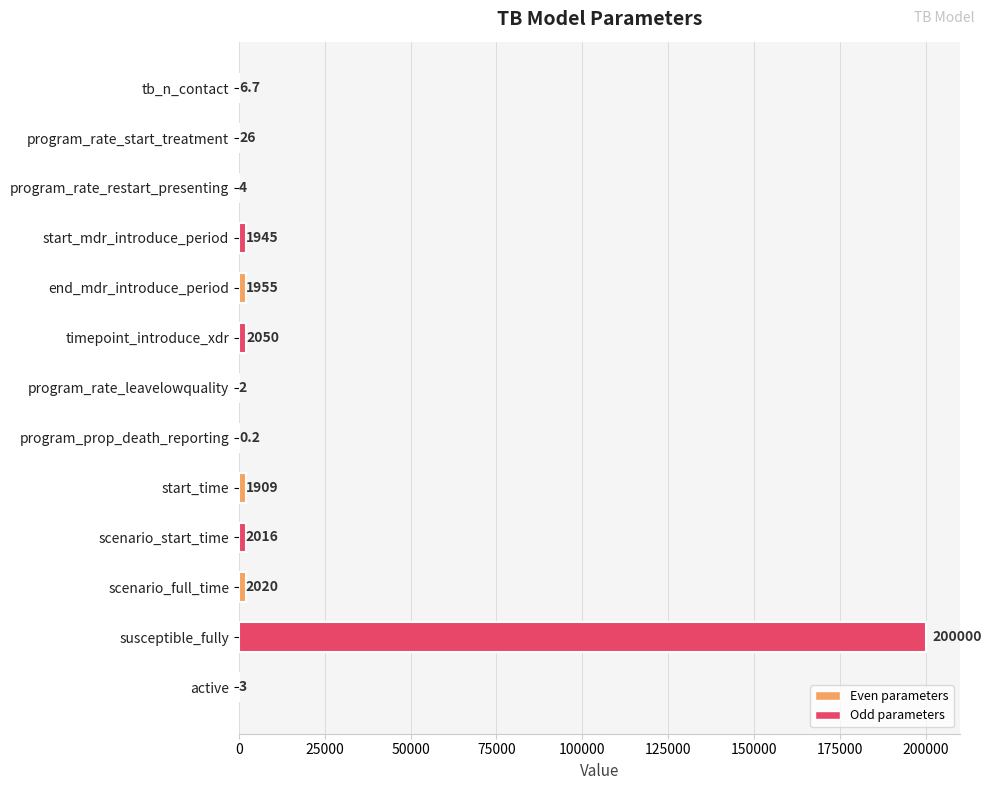

Reading top to bottom, extract all data points from this chart.

tb_n_contact=6.7	program_rate_start_treatment=26.0	program_rate_restart_presenting=4.0	start_mdr_introduce_period=1945.0	end_mdr_introduce_period=1955.0	timepoint_introduce_xdr=2050.0	program_rate_leavelowquality=2.0	program_prop_death_reporting=0.2	start_time=1909.0	scenario_start_time=2016.0	scenario_full_time=2020.0	susceptible_fully=200000.0	active=3.0